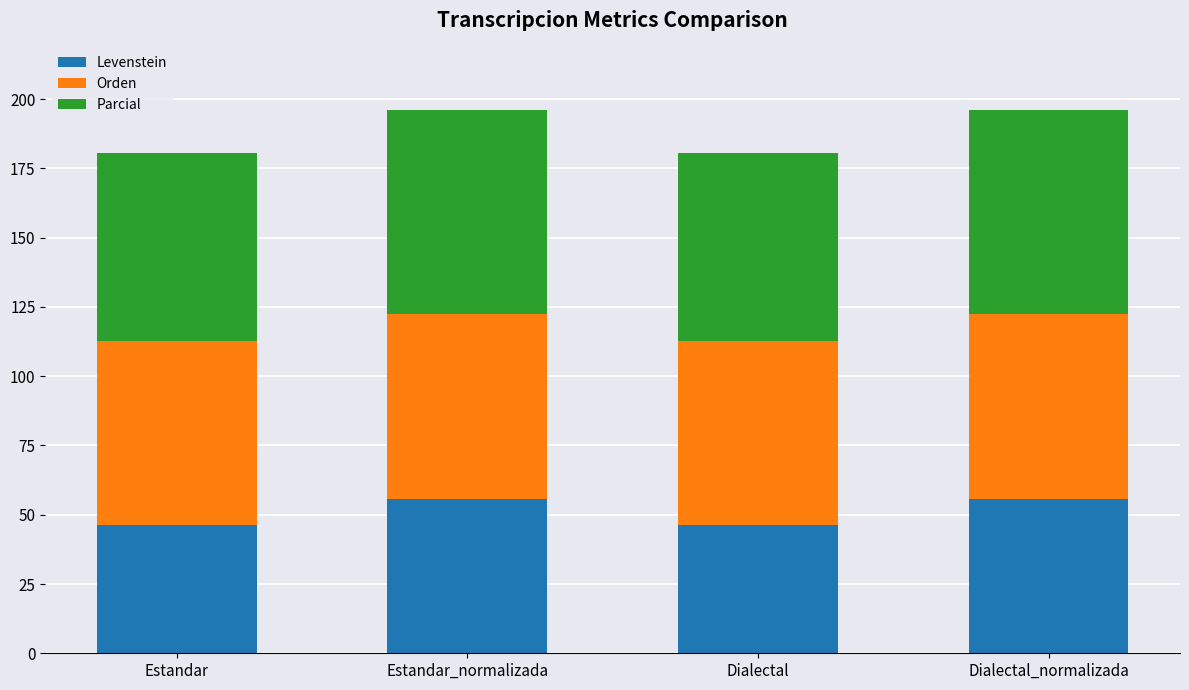

How many bars are there in total?

4